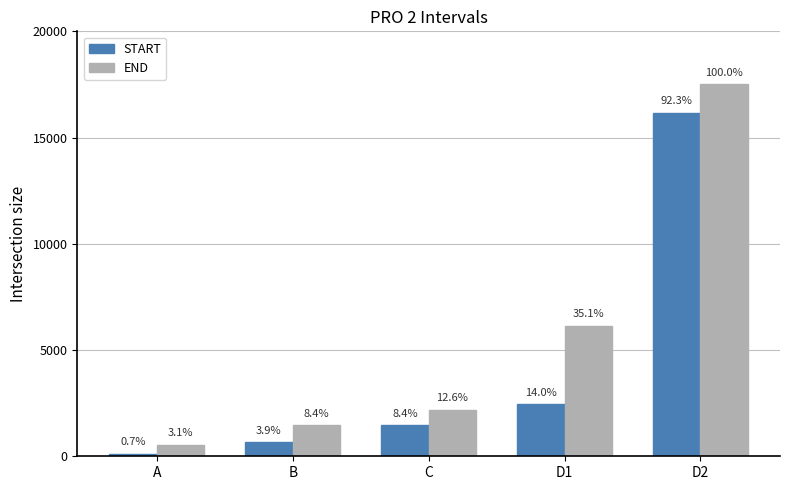

Rank the series at A from highest to lowest value.

END, START